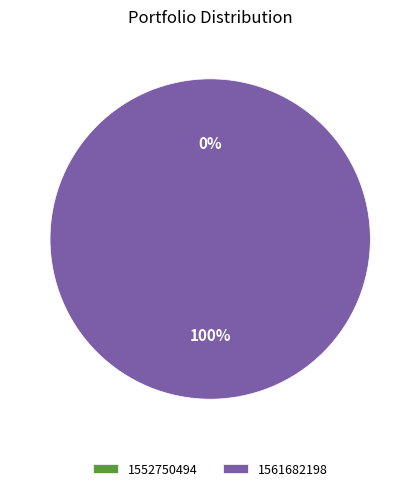

Which category has the biggest portion of the pie?

1561682198